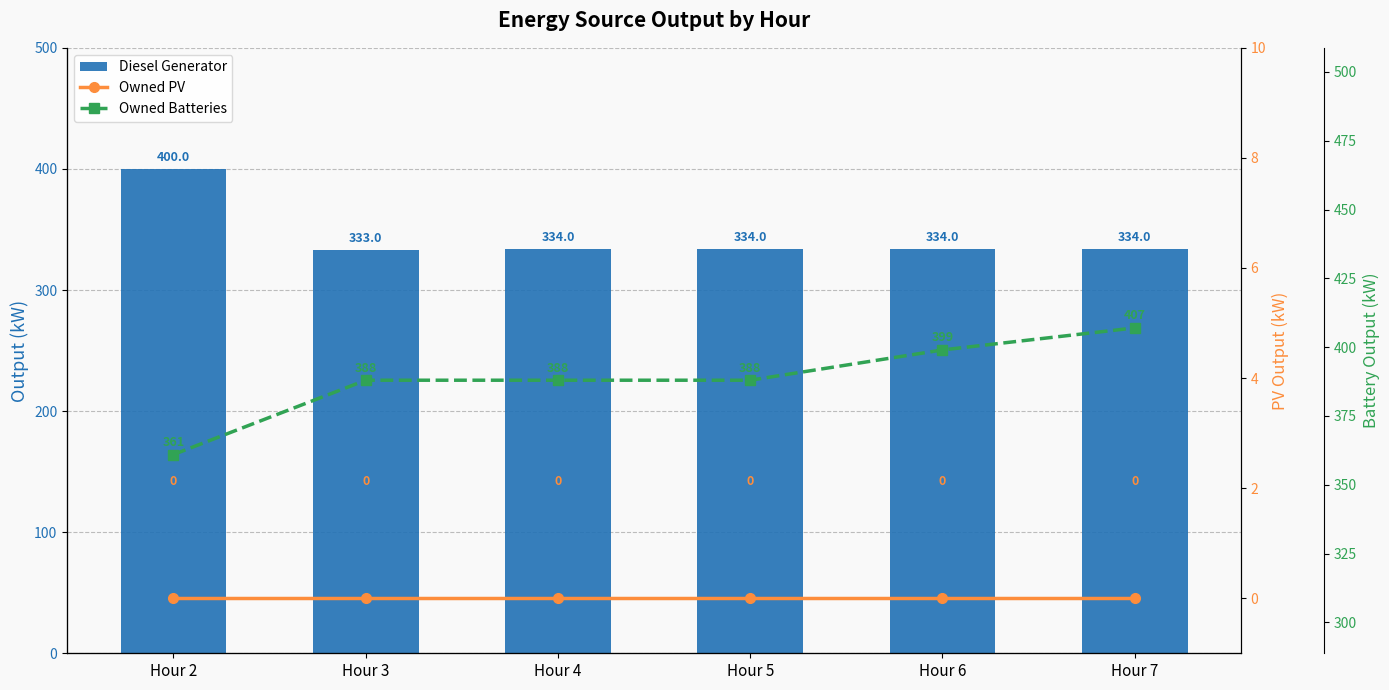

List the series in order of their peak value, lowest first.

Owned PV, Diesel Generator, Owned Batteries